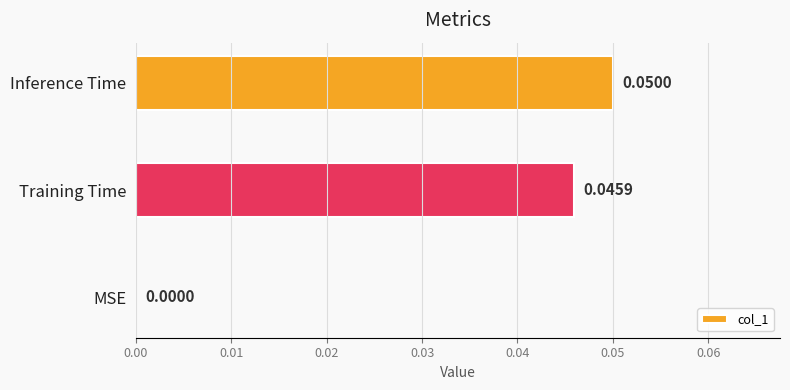

What is the change in value from MSE to Inference Time?

+0.1